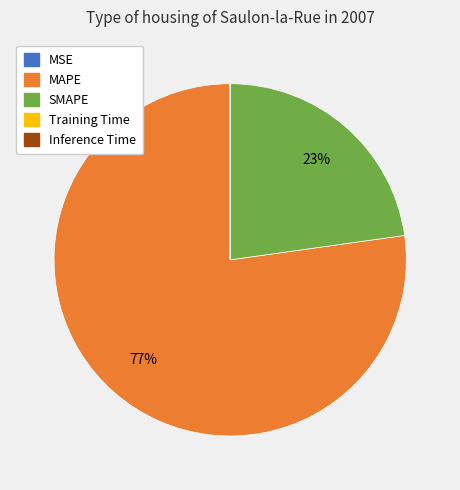

To the nearest percent, what is the difference between the largest and smallest slice percentages?

77%